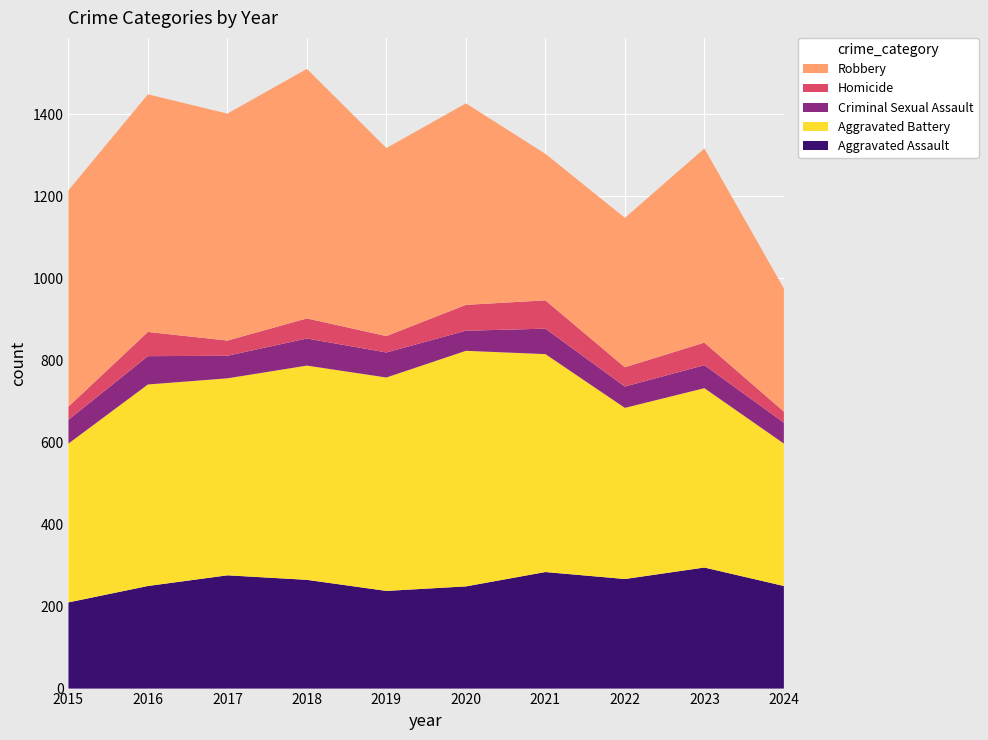

Reading left to right, extract all data points from this chart.

Aggravated Assault: 2015=210	2016=250	2017=276	2018=265	2019=238	2020=249	2021=284	2022=267	2023=295	2024=250
Aggravated Battery: 2015=387	2016=491	2017=480	2018=522	2019=520	2020=574	2021=531	2022=417	2023=437	2024=347
Criminal Sexual Assault: 2015=58	2016=69	2017=55	2018=66	2019=61	2020=49	2021=62	2022=52	2023=56	2024=51
Homicide: 2015=32	2016=59	2017=37	2018=49	2019=40	2020=63	2021=69	2022=47	2023=55	2024=27
Robbery: 2015=527	2016=579	2017=553	2018=608	2019=458	2020=491	2021=357	2022=364	2023=473	2024=300